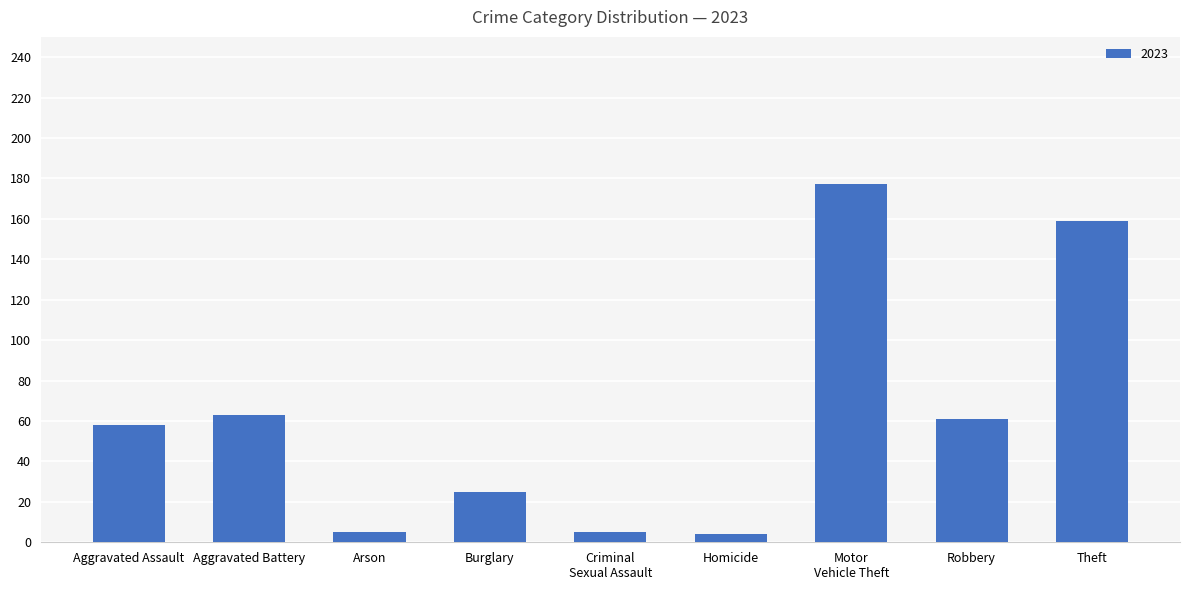

What is the average value?

62